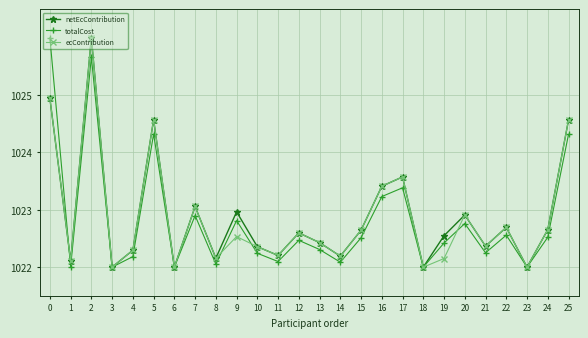

Where is netEcContribution nearest to the value 1024?

17